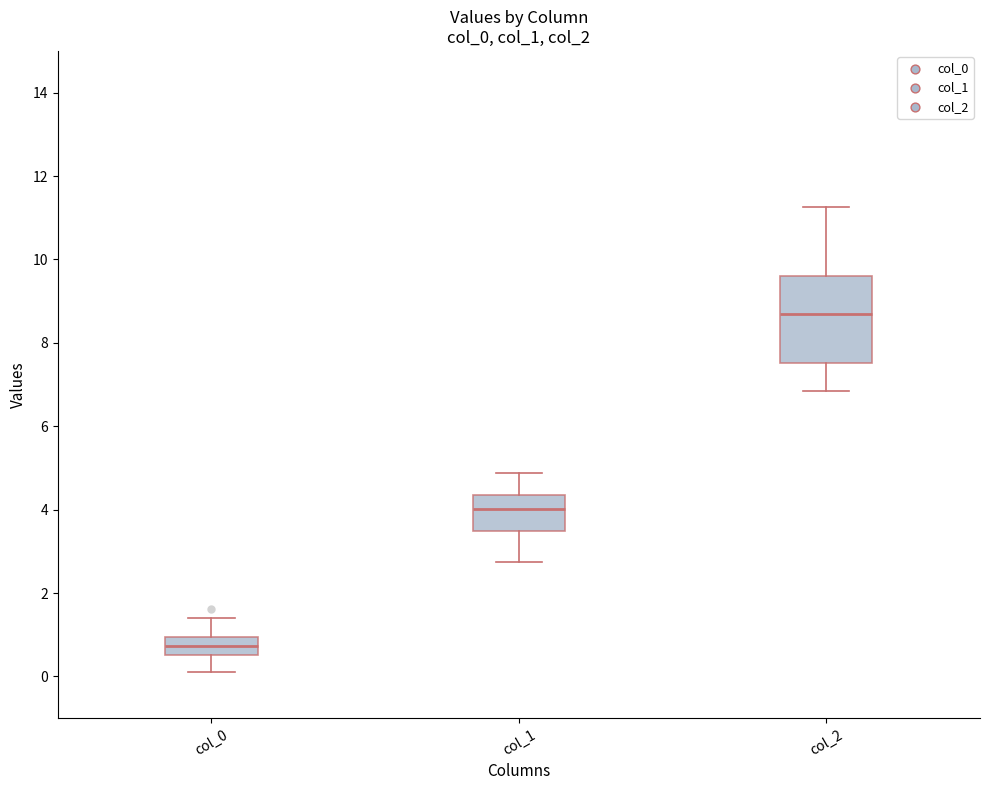

Reading left to right, transcribe this box plot: for each box, give where its median line is, the range the box spans, and where its two whiskers end, as read against the y-axis. The values are not printed on the chart, so give them approximately, as read against the axis.

col_0: median 0.8, box 0.6 to 1.0, whiskers 0.2 to 1.4
col_1: median 4.0, box 3.4 to 4.4, whiskers 2.8 to 4.8
col_2: median 8.6, box 7.6 to 9.6, whiskers 6.8 to 11.2